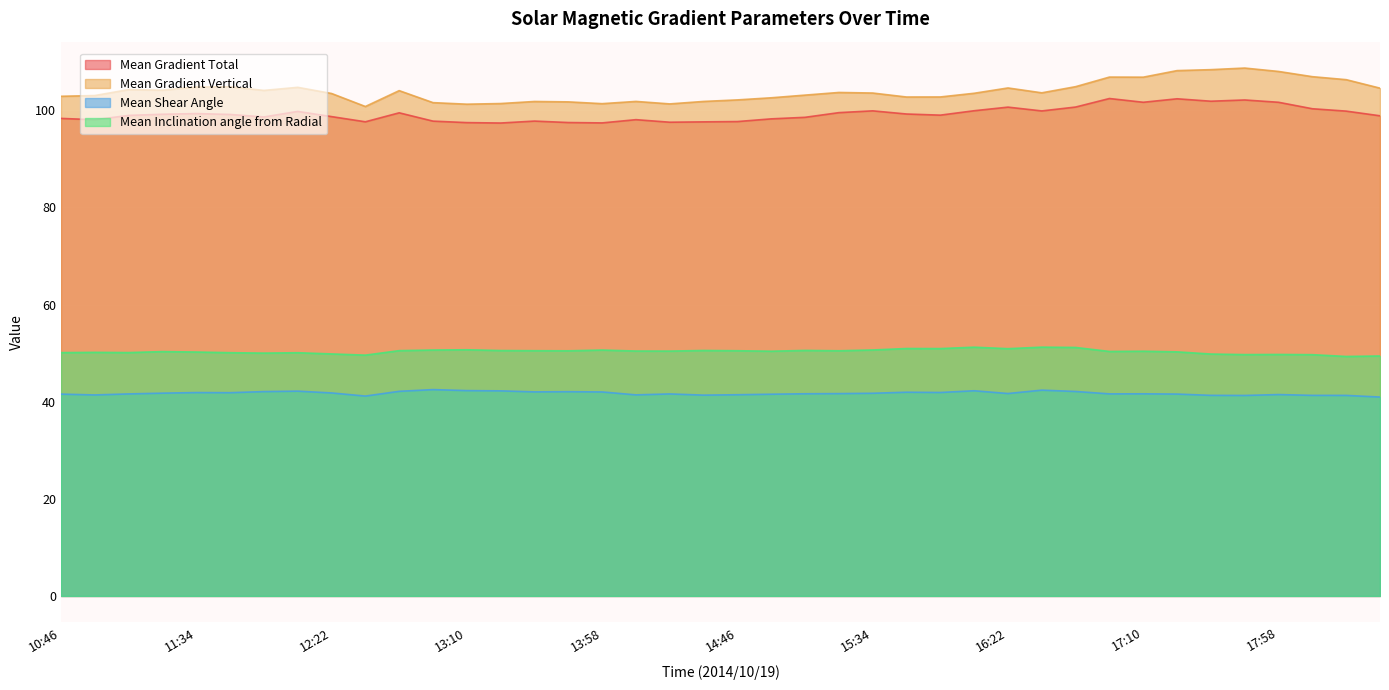

How many interior local valleys does the Mean Shear Angle series have?

10